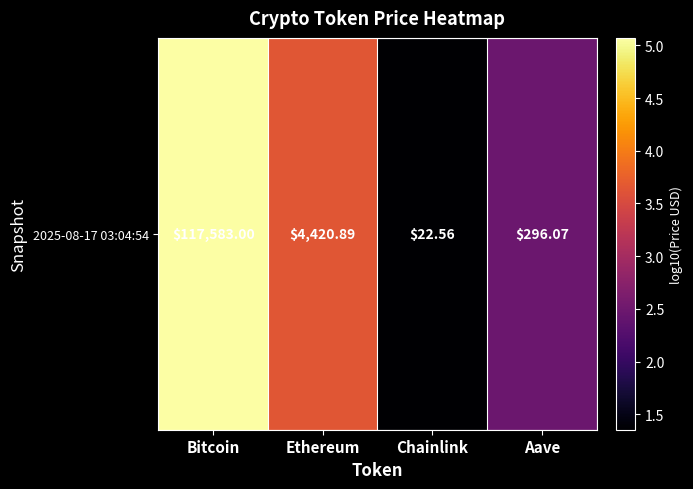

Rank the categories by value from lowest to highest.

Chainlink, Aave, Ethereum, Bitcoin